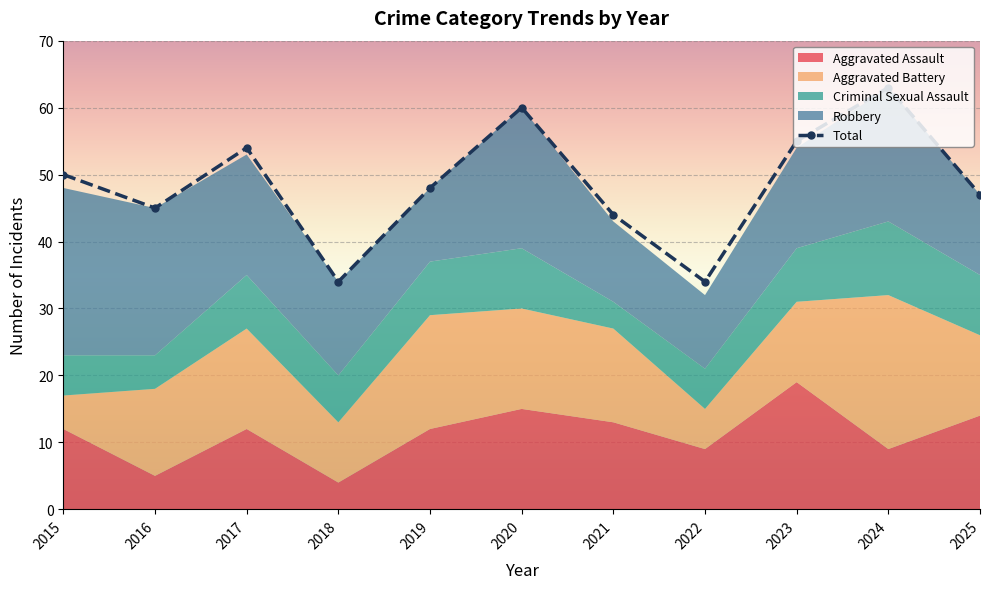

At how many categories does at least one series exceed 48?

5